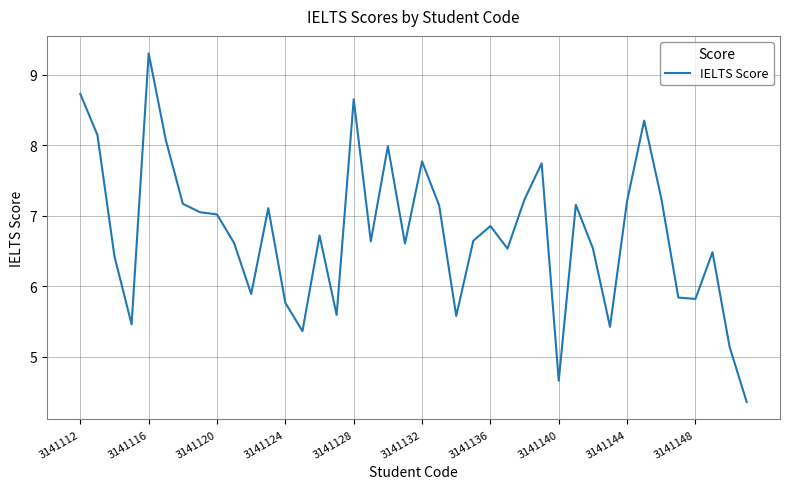

What is the difference between the maximum and minimum values?

4.9